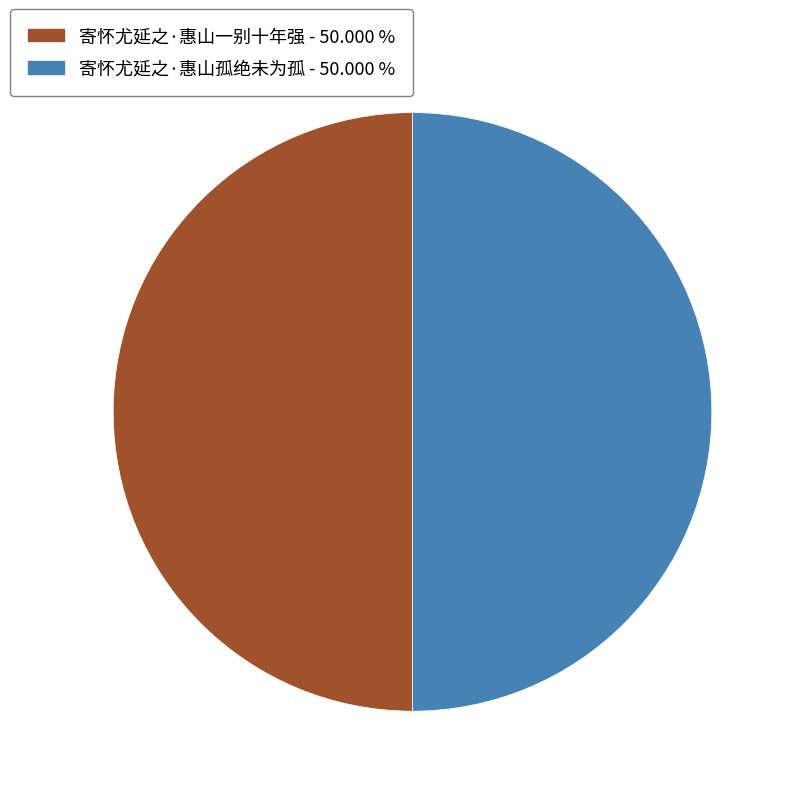

True or false: 寄怀尤延之·惠山一别十年强 accounts for 50% of the total.

True